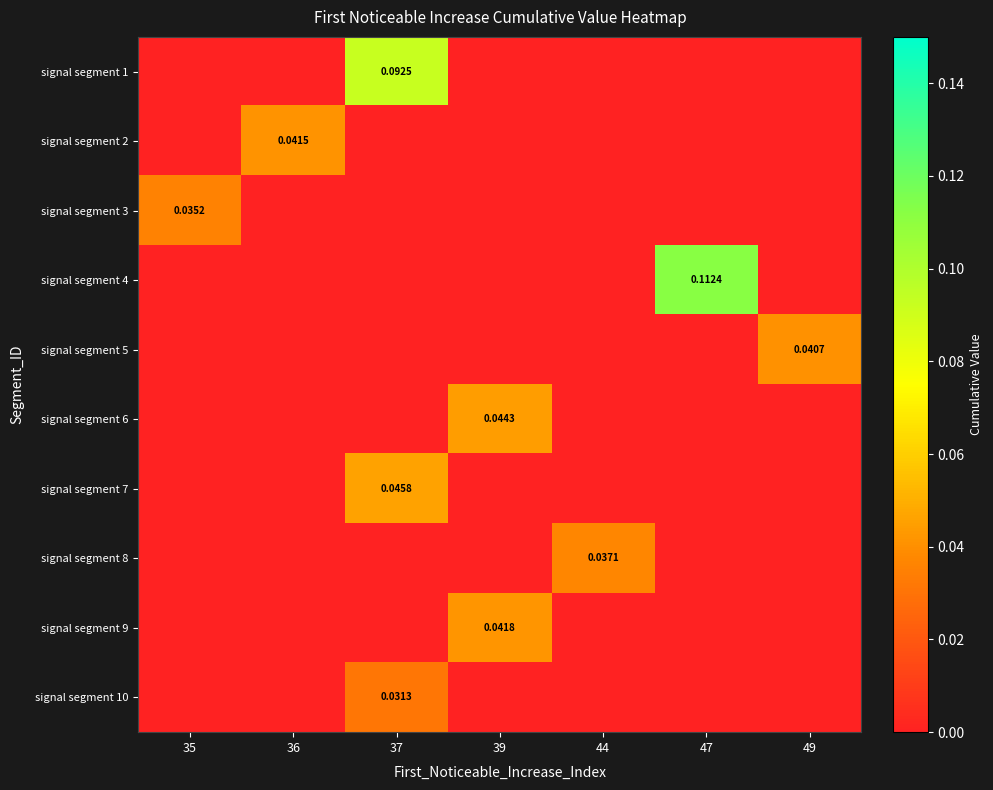

Where is signal segment 4 nearest to the value 0?

35